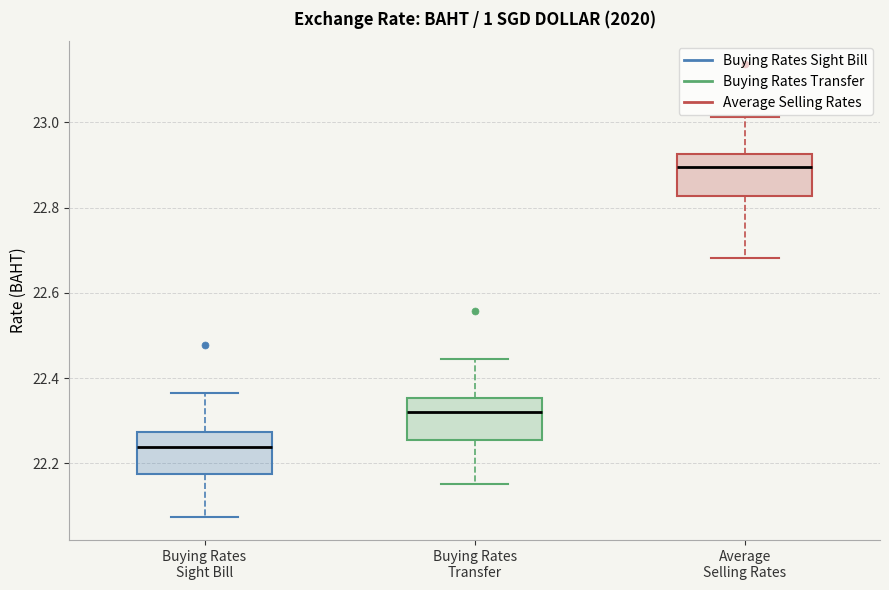

Where is the lower edge of the box for Average Selling Rates on the y-axis? The values are not printed on the chart, so give them approximately, as read against the axis.

22.82